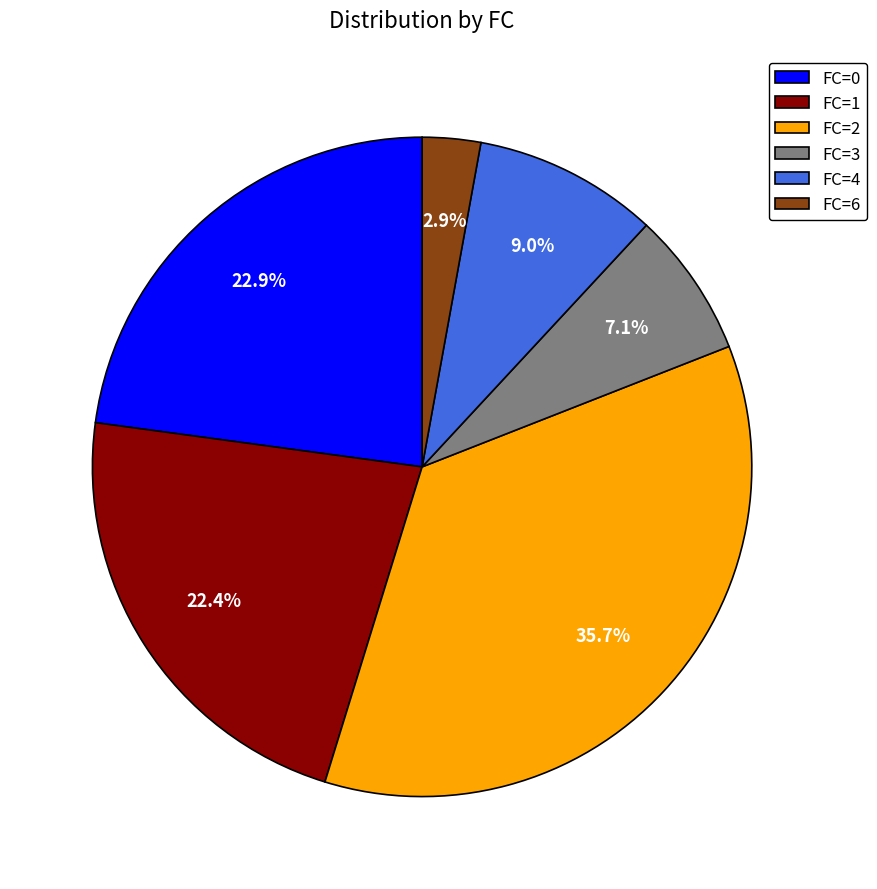

What percentage is NOT represented by FC=1?

77.6%